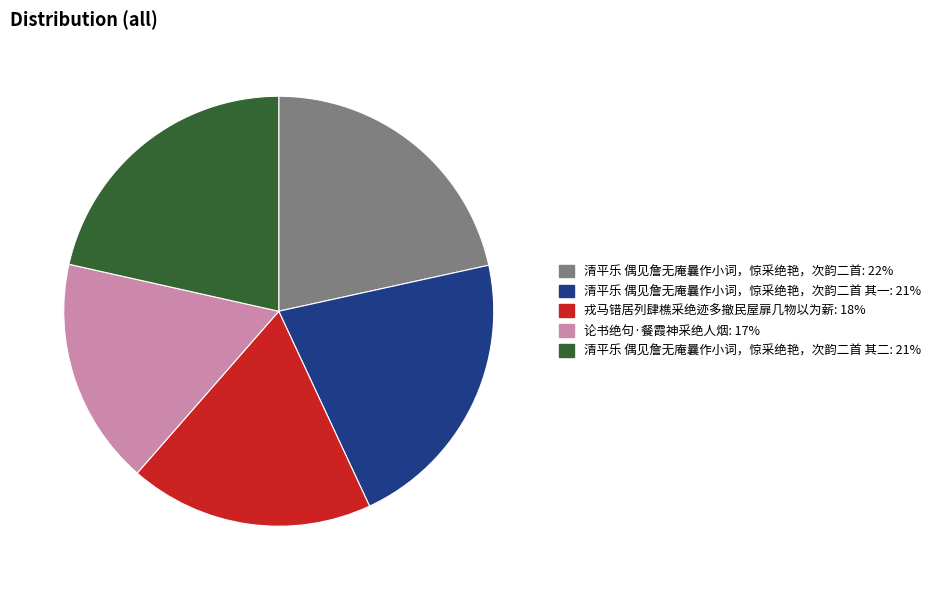

Is it true that 清平乐 偶见詹无庵曩作小词，惊采绝艳，次韵二首 其二: 21% is 21% of the pie?

True